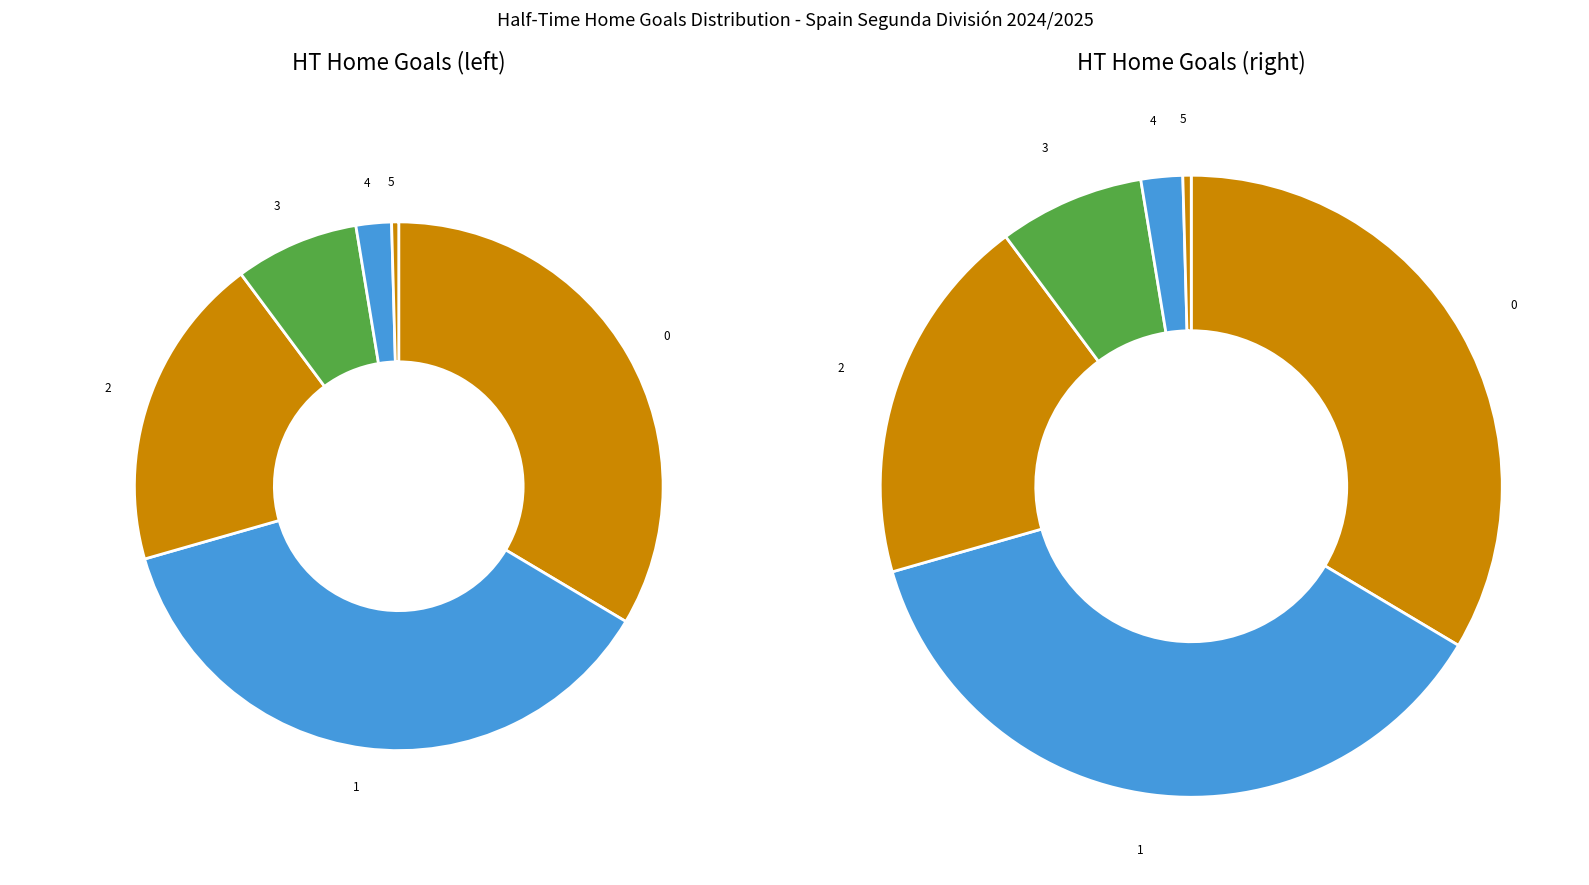

Does 1 represent more than half of the total?

No